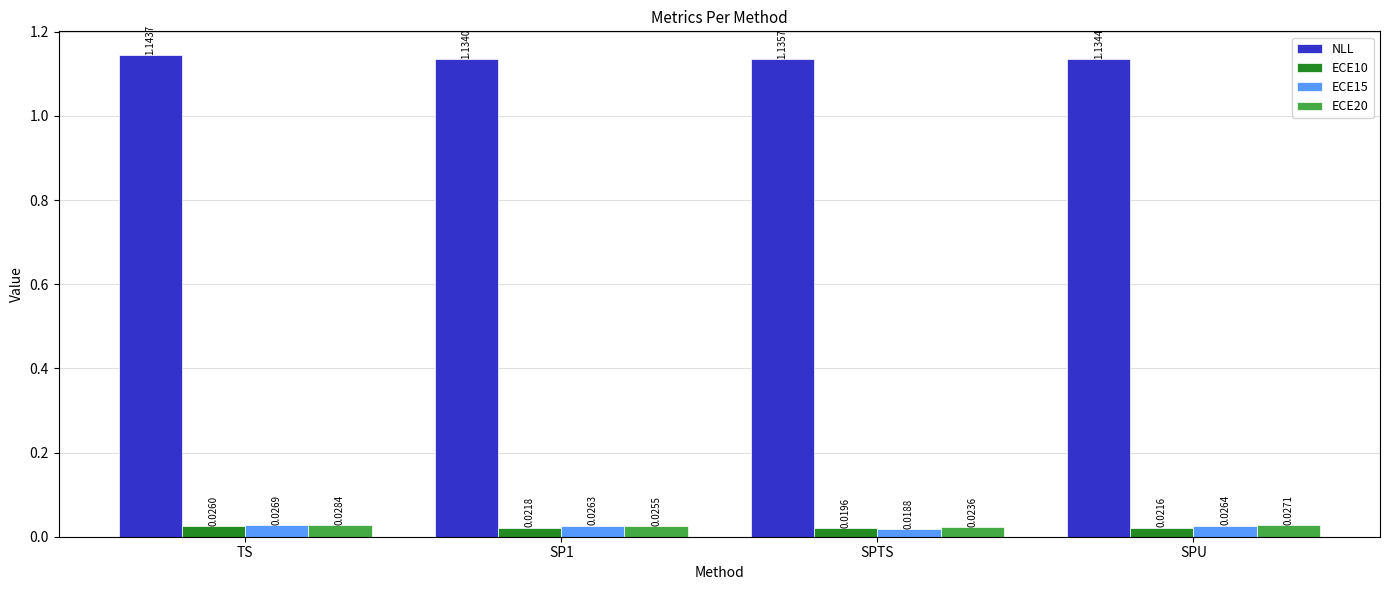

What is the label of the 1st bar from the right?

SPU